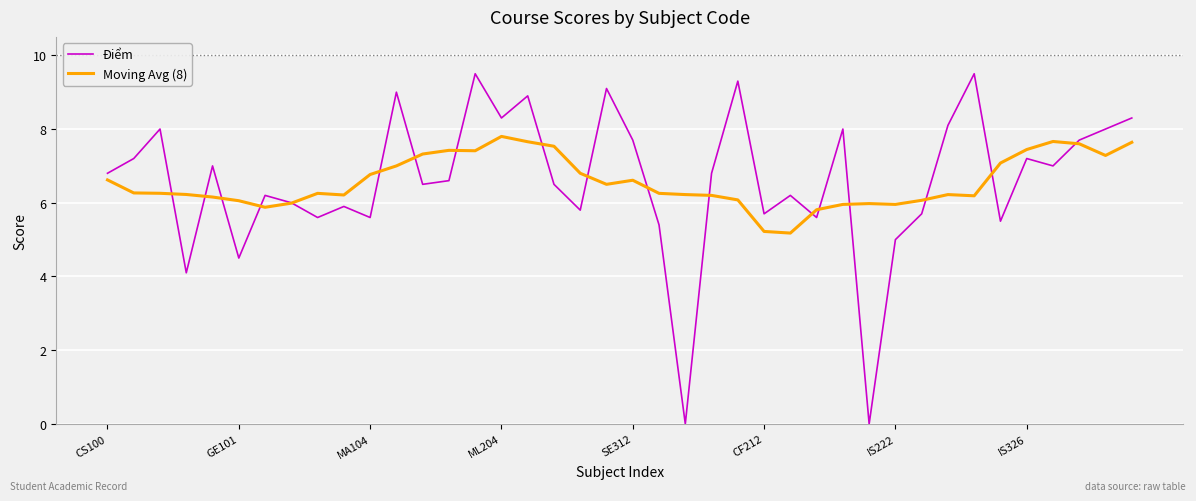

What is the maximum value shown in the chart?

9.5